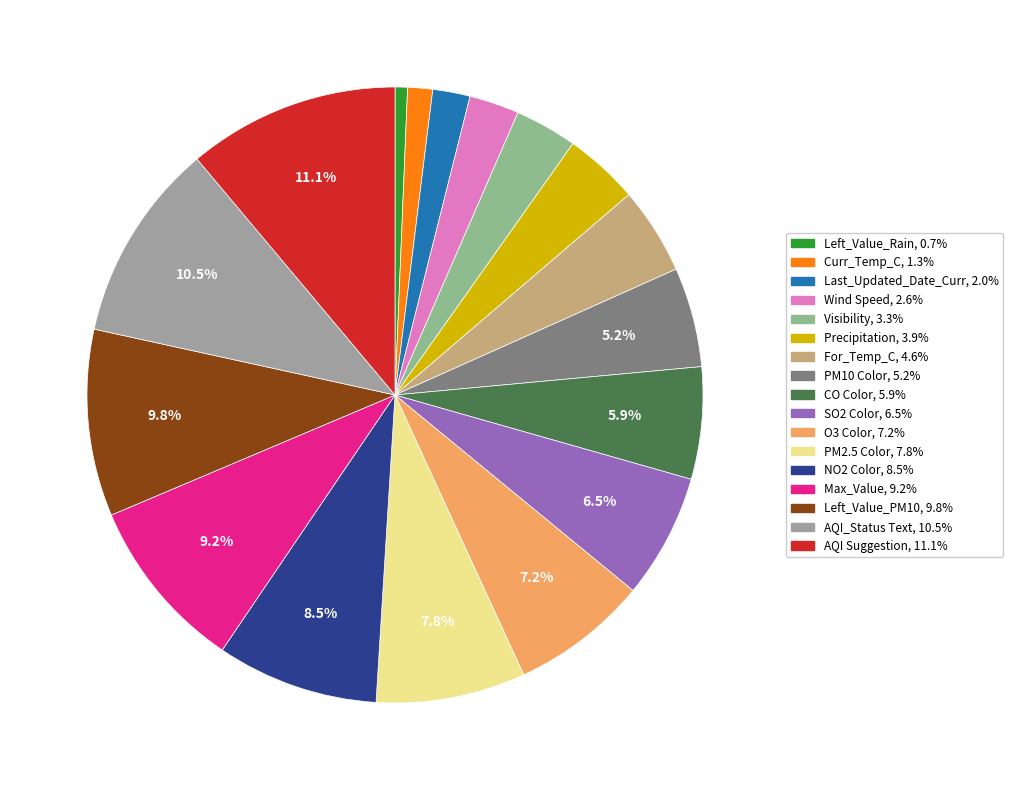

How many segments does this pie chart have?

17